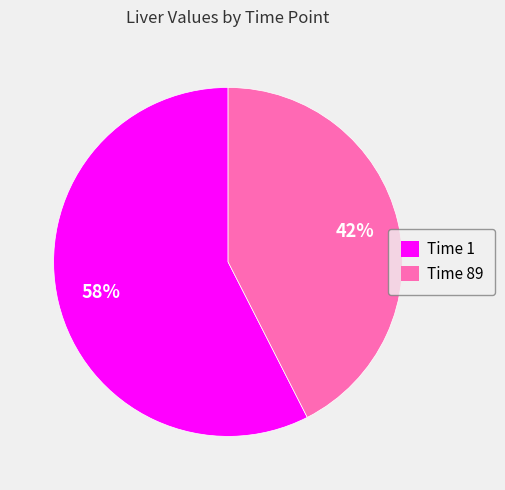

Is there a majority slice in this chart?

Yes